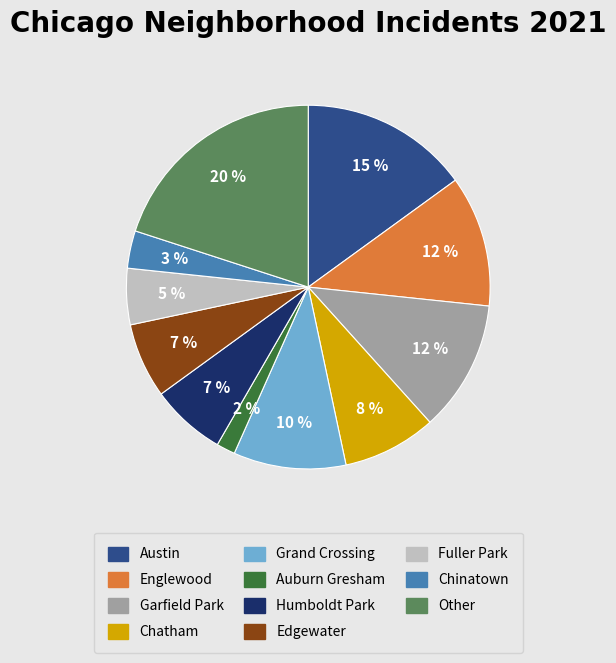

Which has a higher value, Englewood or Auburn Gresham?

Englewood